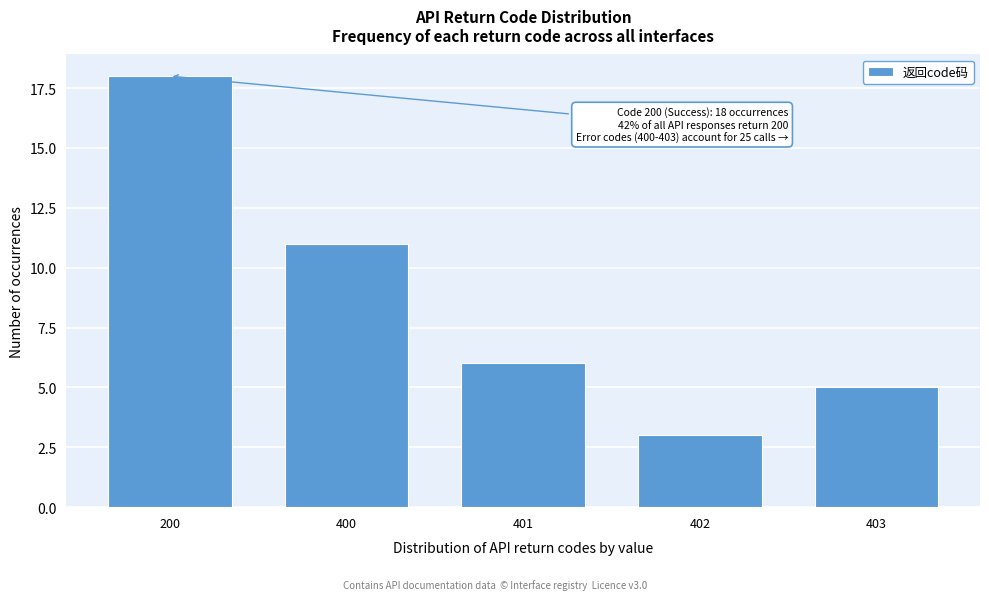

Reading left to right, list all the values displayed in this chart.

200=18	400=11	401=6	402=3	403=5